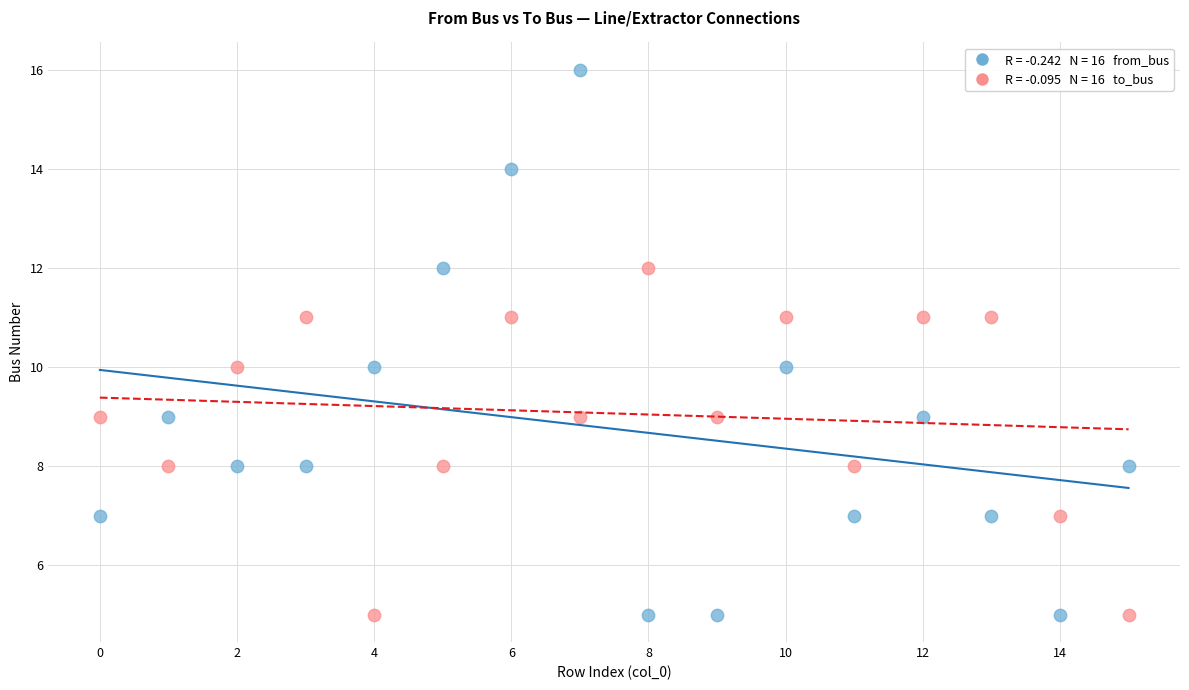

Across all data points, what is the range of Y values (max minus min)?

11